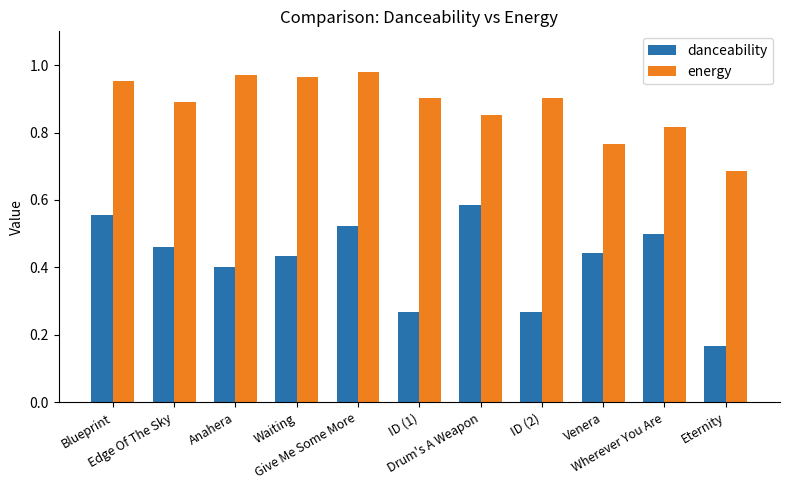

What position from the left is ID (2)?

8